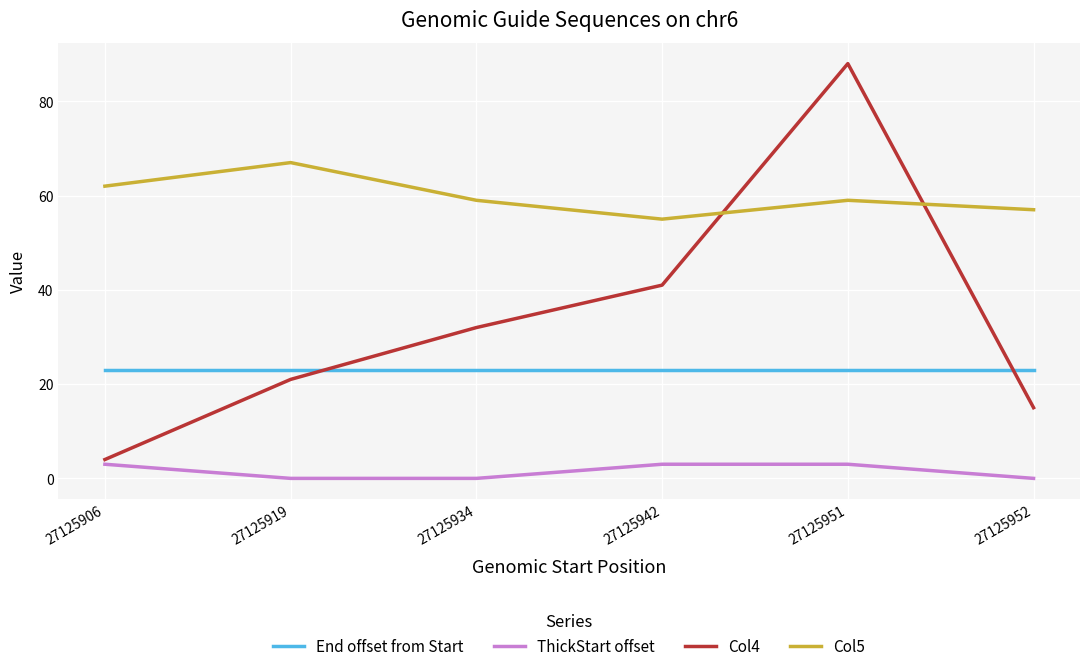

List the series in order of their overall mean, lowest first.

ThickStart offset, End offset from Start, Col4, Col5